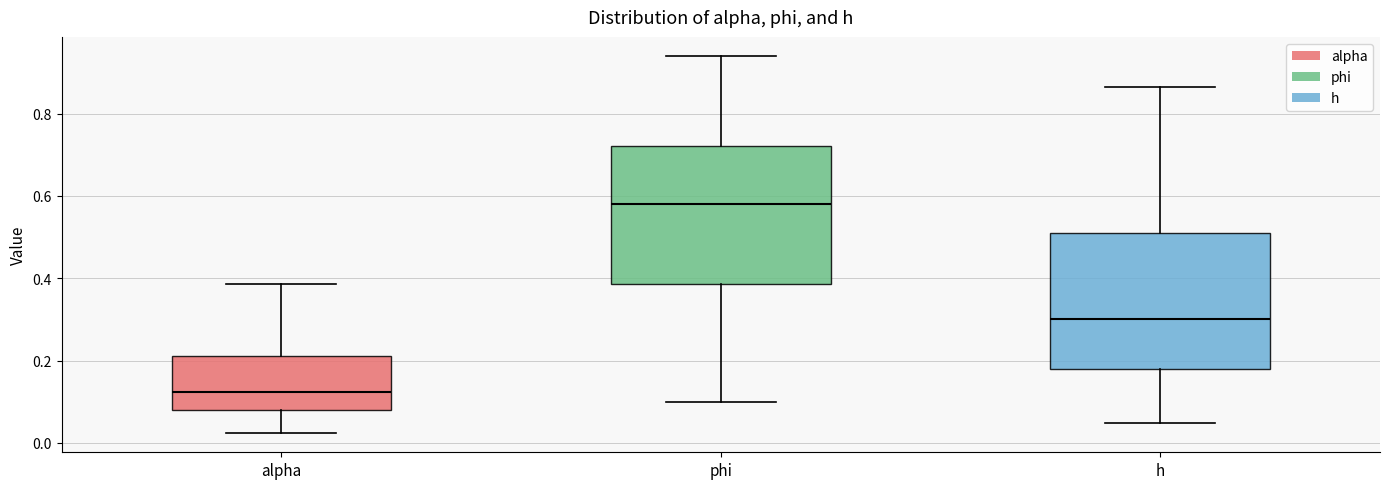

Which box has the lowest median line?

alpha